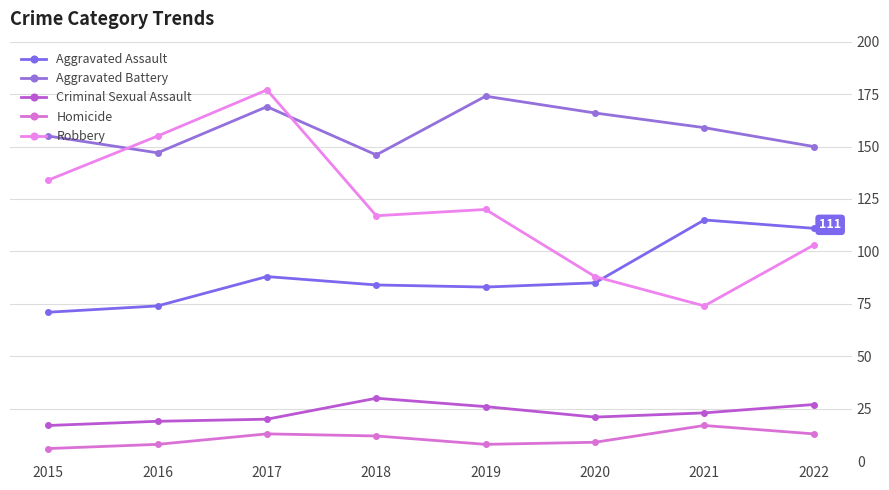

Reading left to right, list all the values displayed in this chart.

Aggravated Assault: 2015=71	2016=74	2017=88	2018=84	2019=83	2020=85	2021=115	2022=111
Aggravated Battery: 2015=155	2016=147	2017=169	2018=146	2019=174	2020=166	2021=159	2022=150
Criminal Sexual Assault: 2015=17	2016=19	2017=20	2018=30	2019=26	2020=21	2021=23	2022=27
Homicide: 2015=6	2016=8	2017=13	2018=12	2019=8	2020=9	2021=17	2022=13
Robbery: 2015=134	2016=155	2017=177	2018=117	2019=120	2020=88	2021=74	2022=103